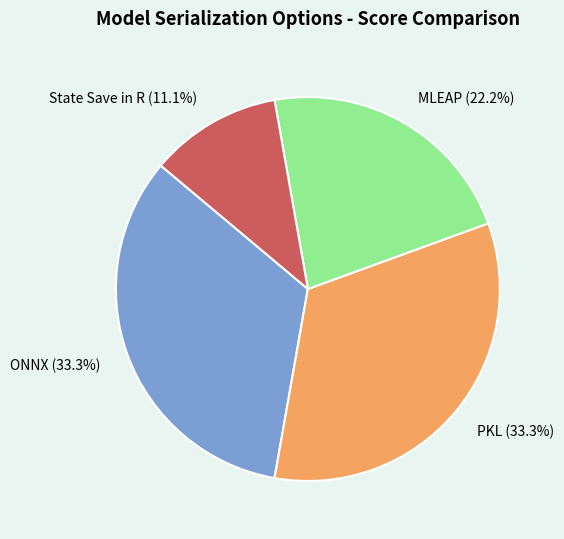

Is it true that ONNX is 25% of the pie?

False